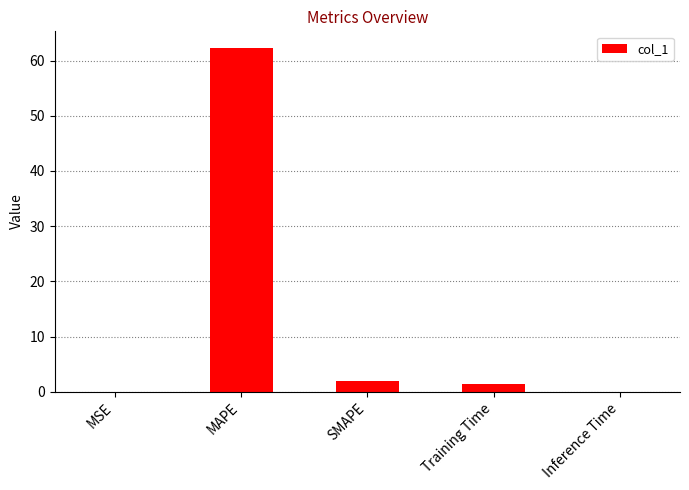

What value does the data have at MAPE?

62.2